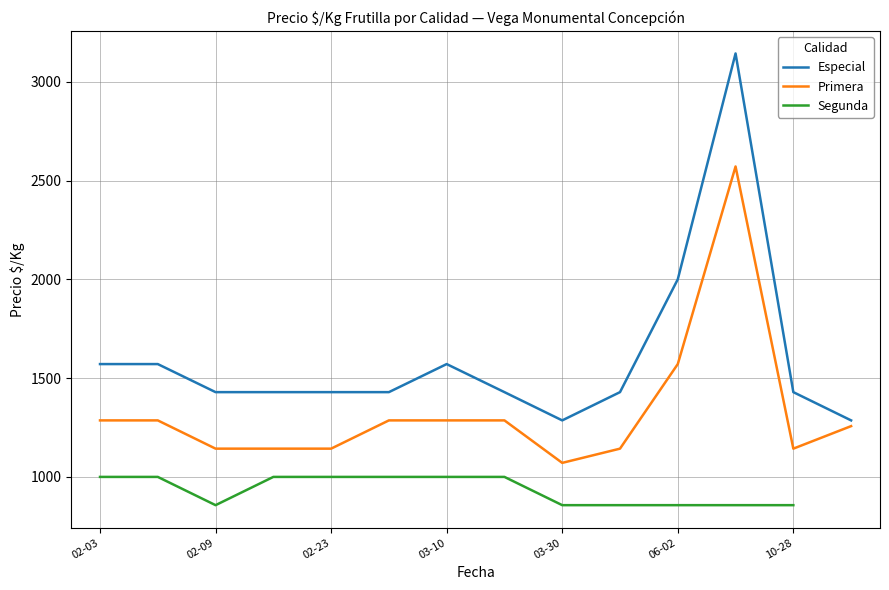

At which label is Especial closest to 2214?

06-02